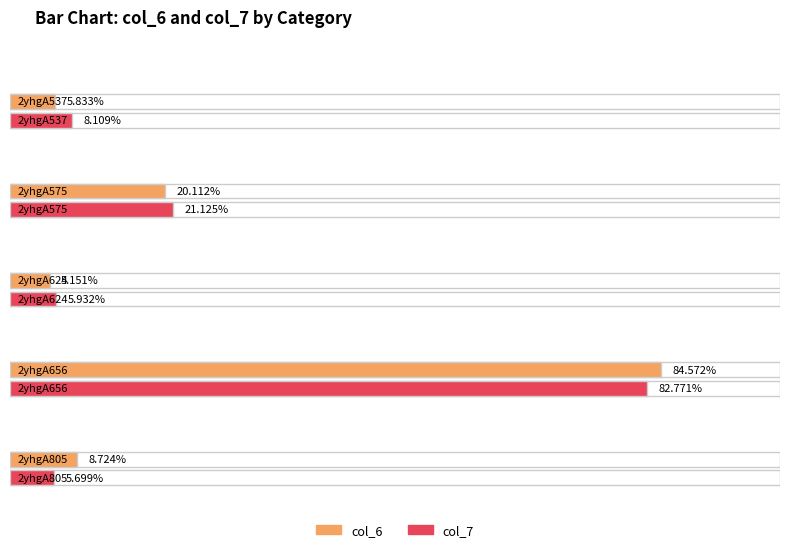

What is the difference between the maximum and minimum values in the col_6 series?

79.4